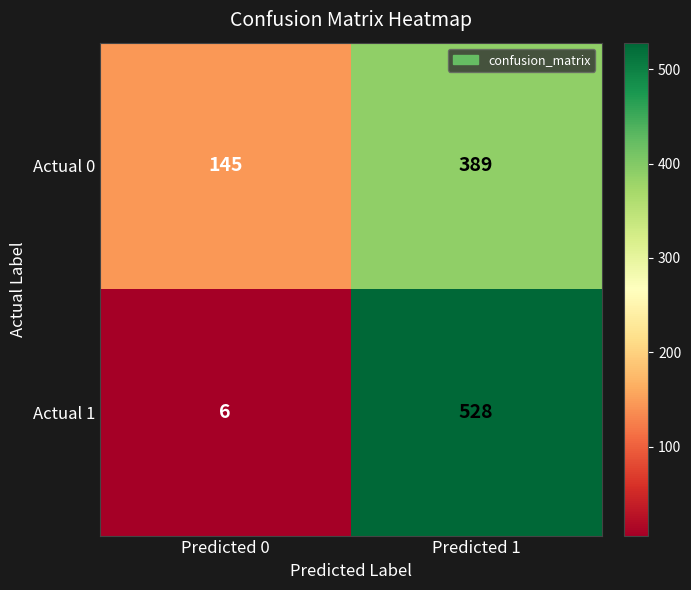

Rank the series by their maximum value, from lowest to highest.

Actual 0, Actual 1